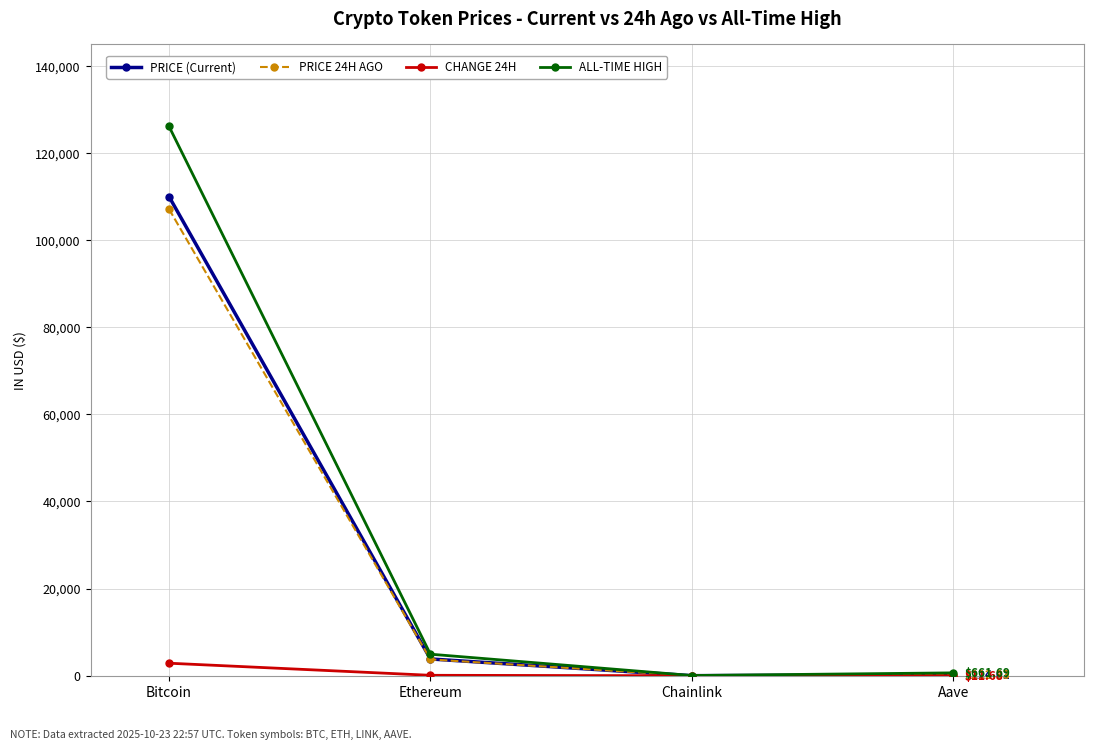

The value of ALL-TIME HIGH at Bitcoin is 30231.6. True or false?

False